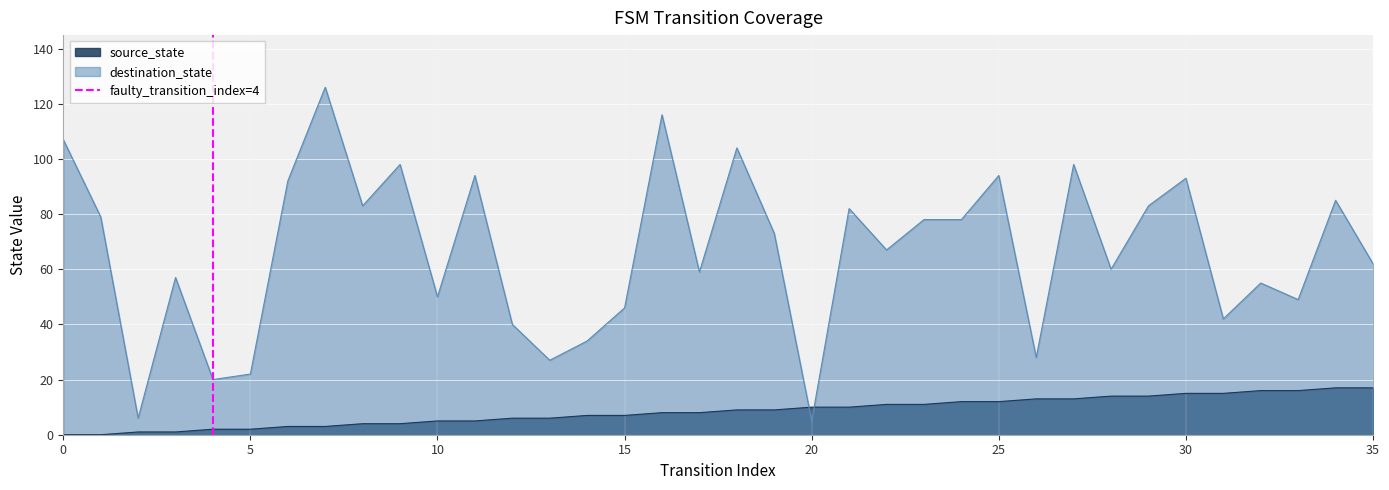

The destination_state series shows 78 at 10. True or false?

False